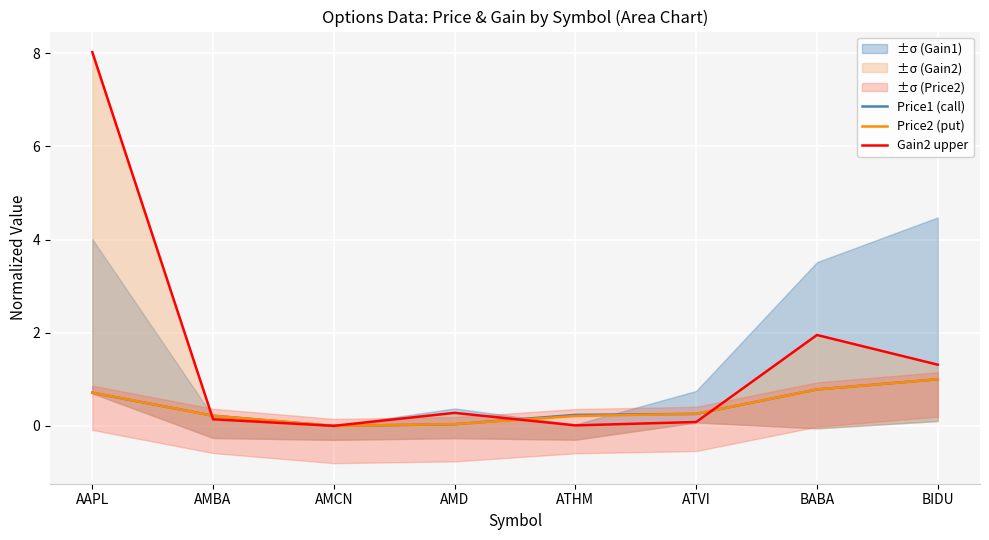

What is the total value across all series at AMBA?

0.6